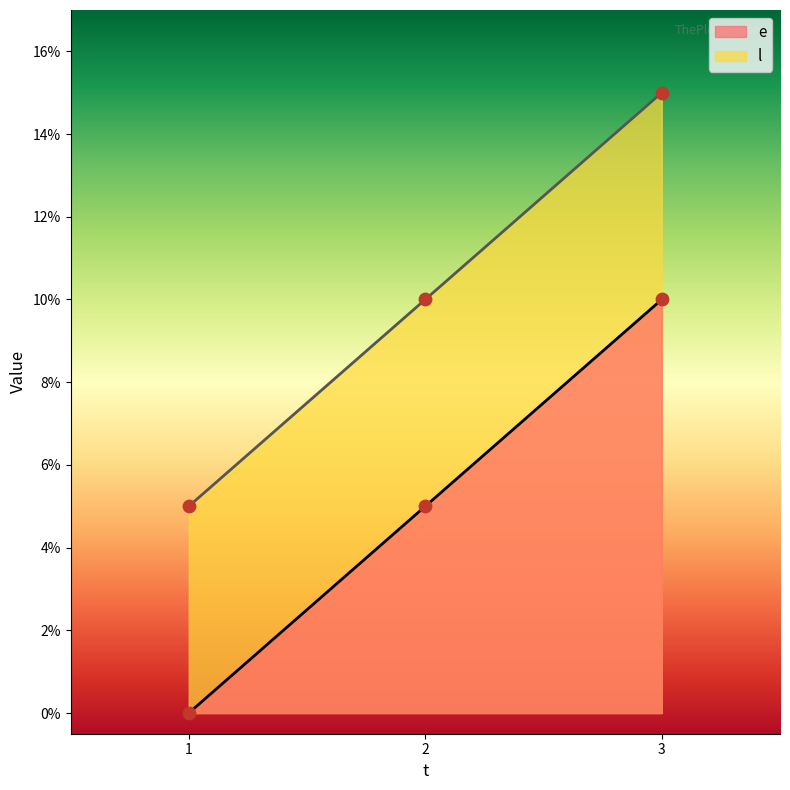

At how many categories does at least one series exceed 7?

2